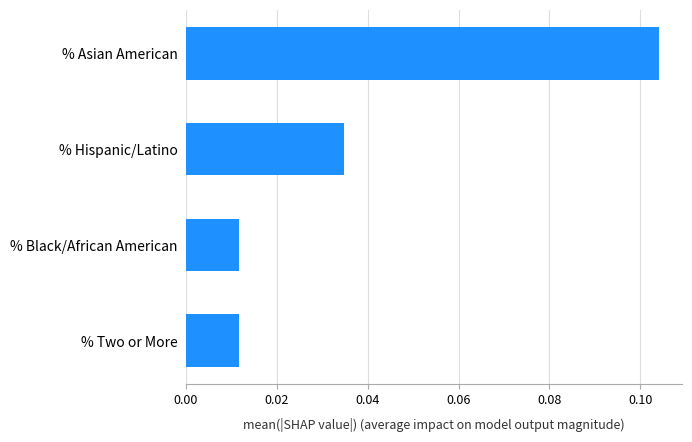

What is the change in value from % Hispanic/Latino to % Asian American?

+0.1